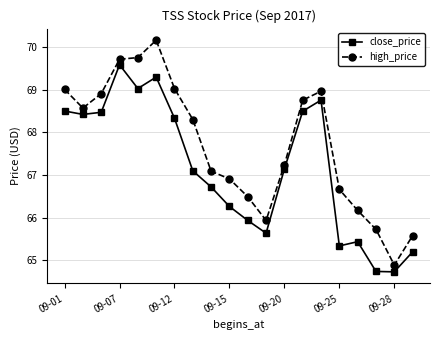

Which series has the largest total across all categories?

high_price